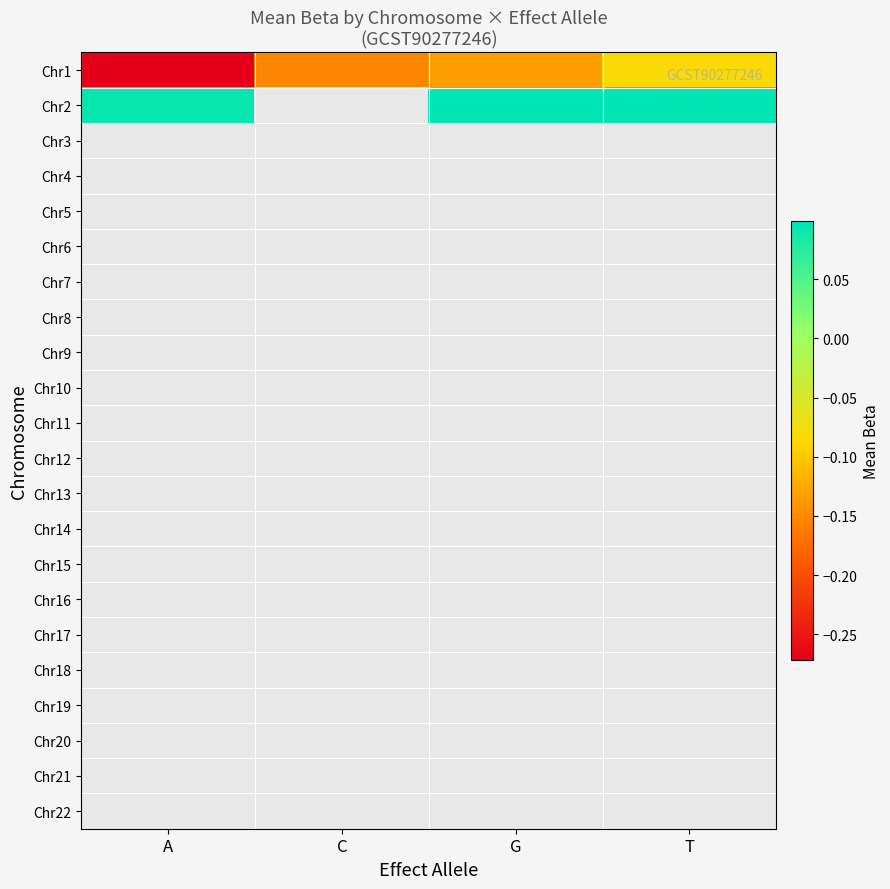

What is the difference between the highest and lowest values at G?

0.2